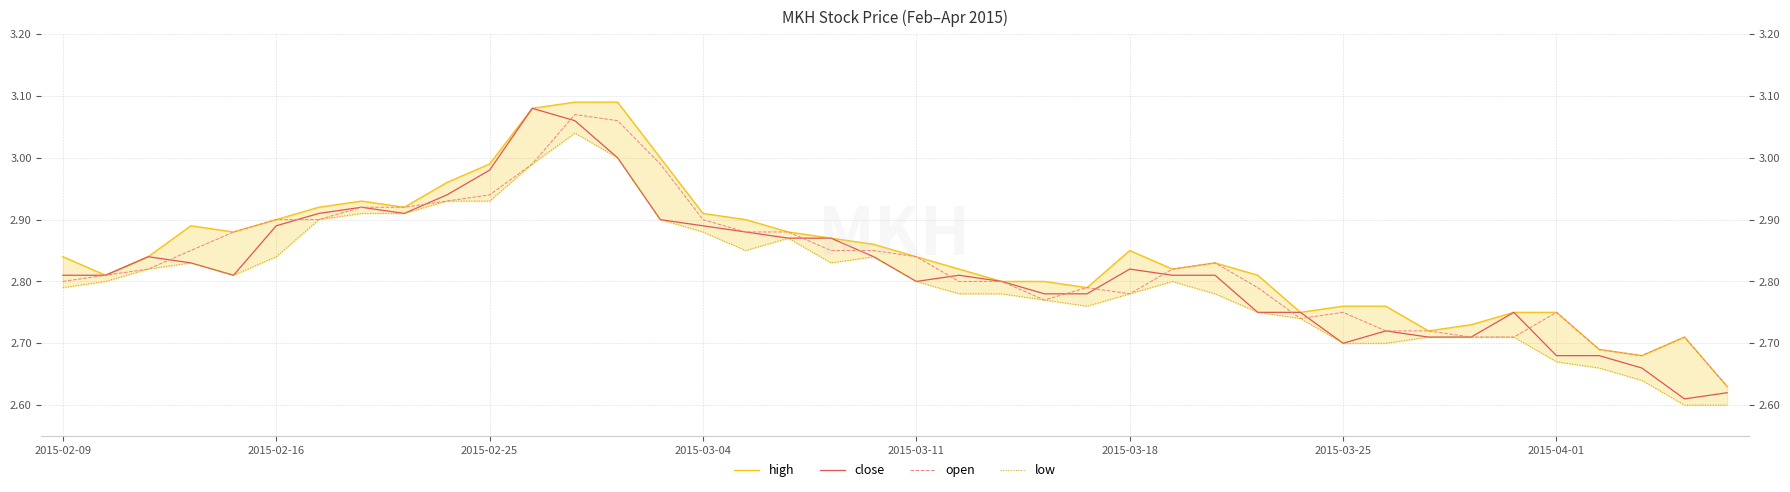

Which series changed the most between 15 and 16?

low